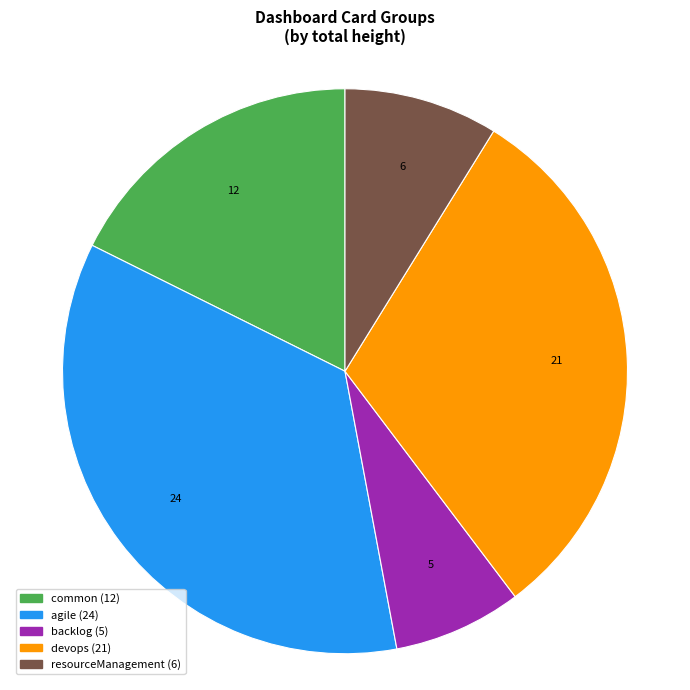

Does any single category account for the majority?

No